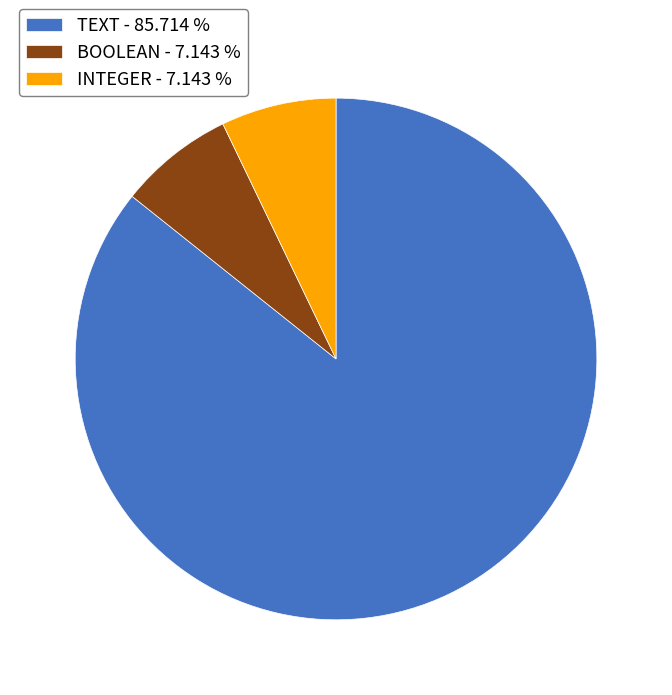

Approximately how many times larger is the value at INTEGER - 7.143 % compared to BOOLEAN - 7.143 %?

1.0